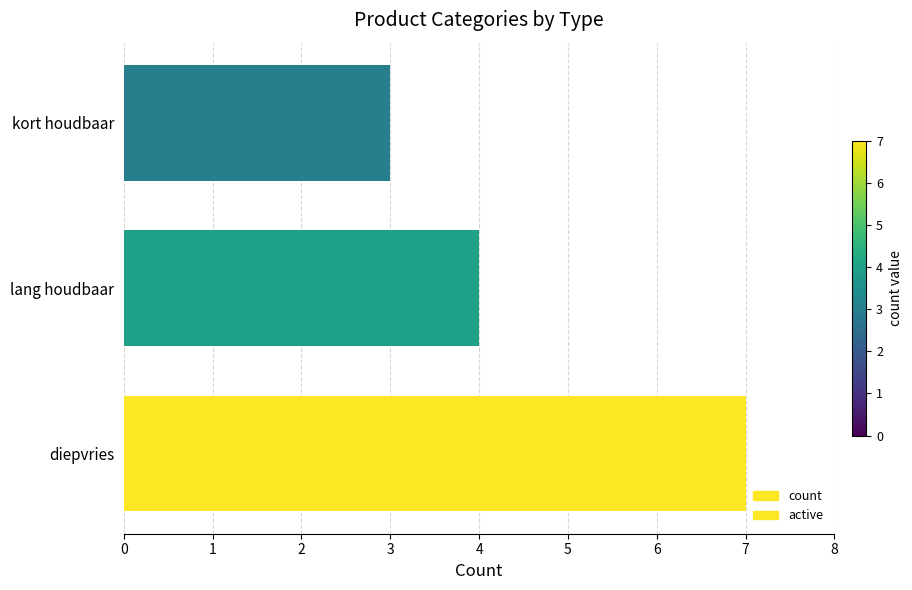

Which series has the largest total across all categories?

count